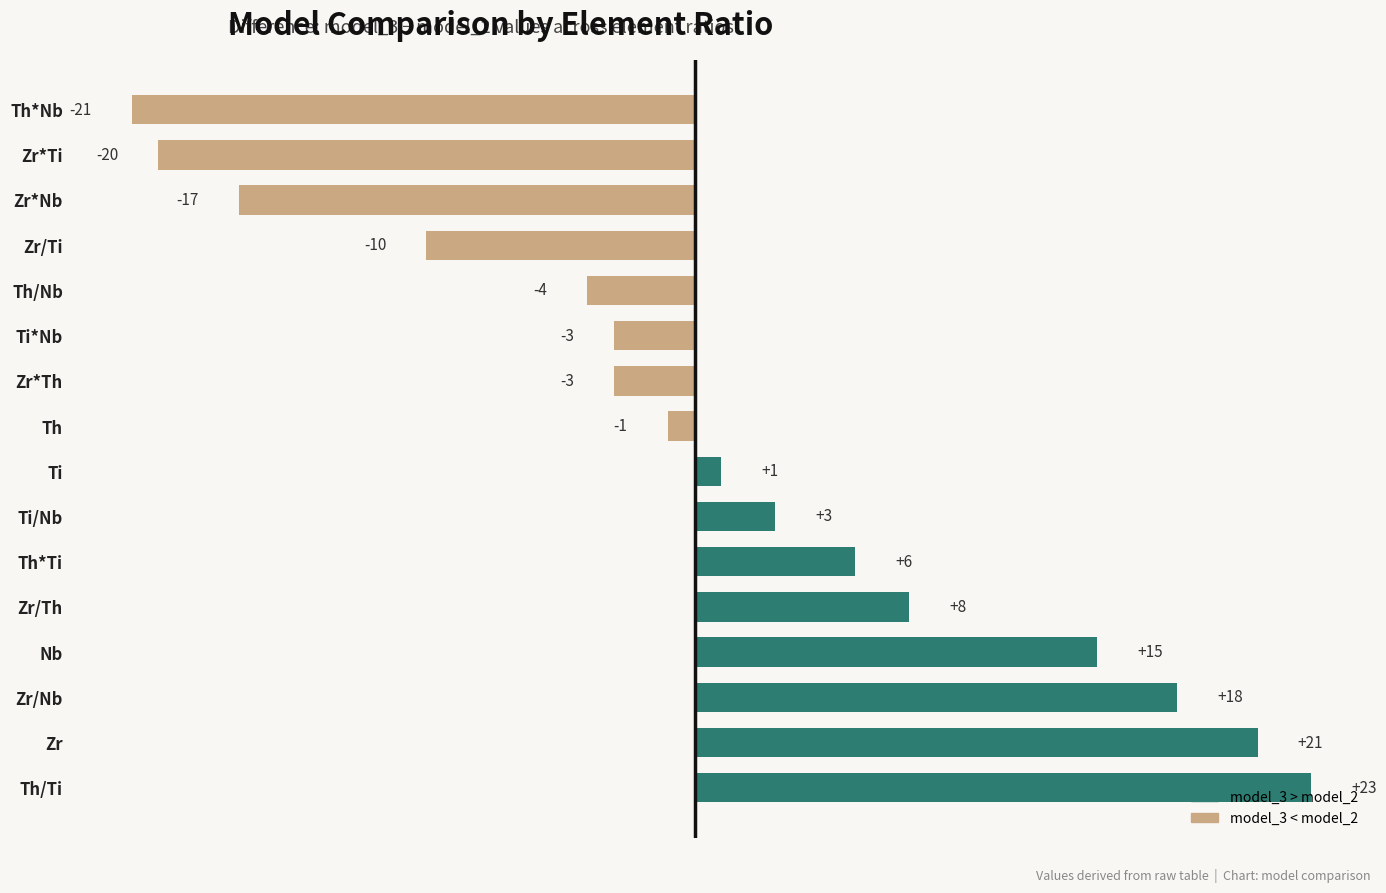

What is the sum of all values?

16